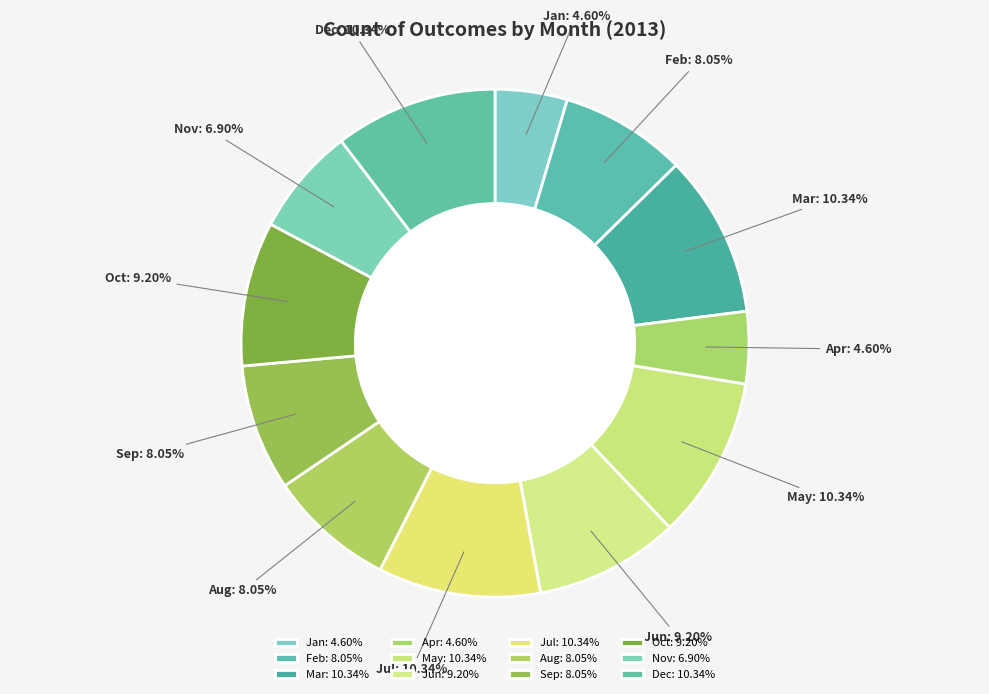

Approximately how many times larger is the value at Feb compared to Sep?

1.0